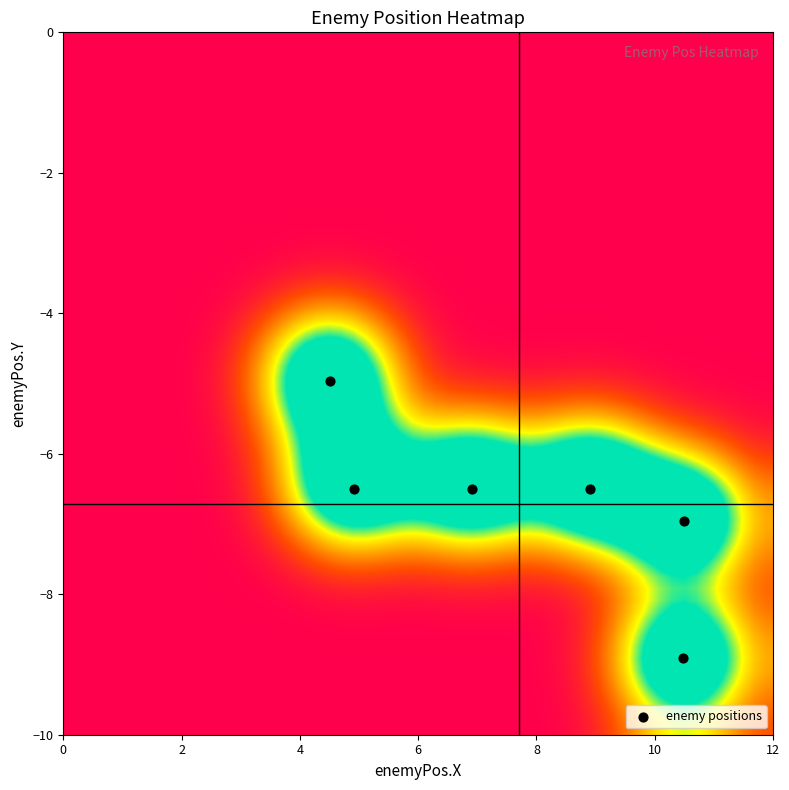

What is the average X value?

7.7